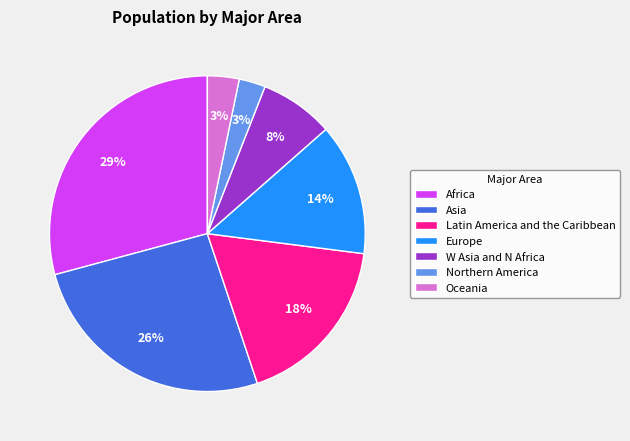

What is the ratio of the value at Europe to the value at Asia?

0.5